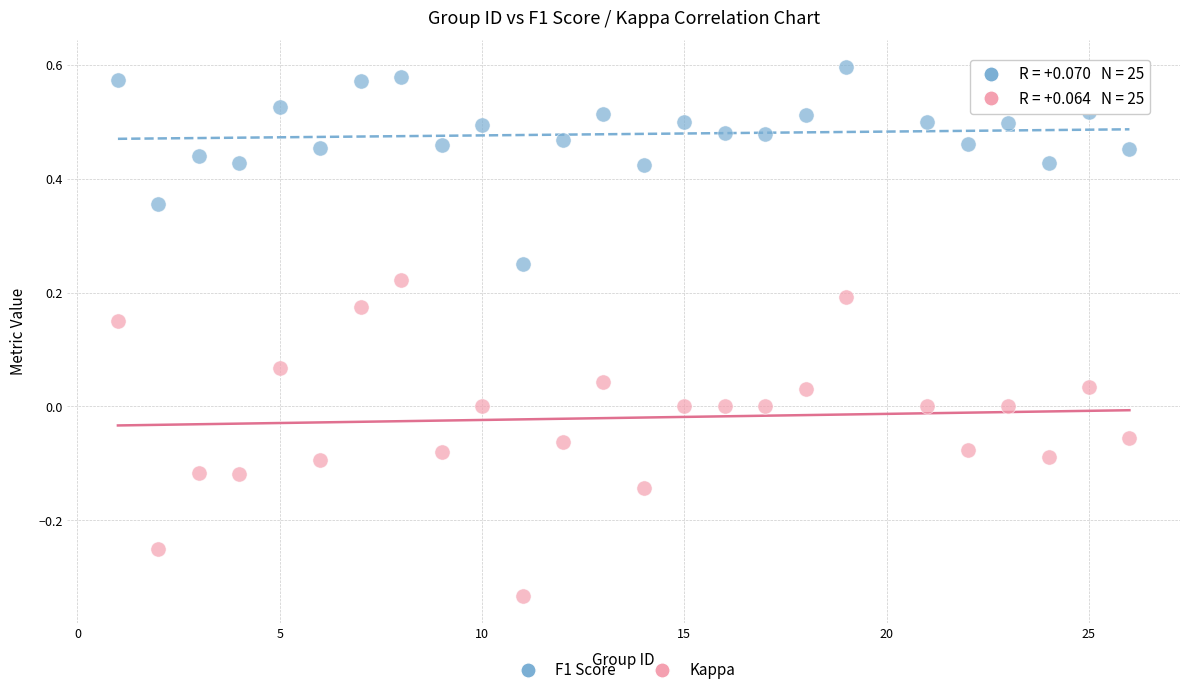

Across all data points, what is the range of X values (max minus min)?

25.0